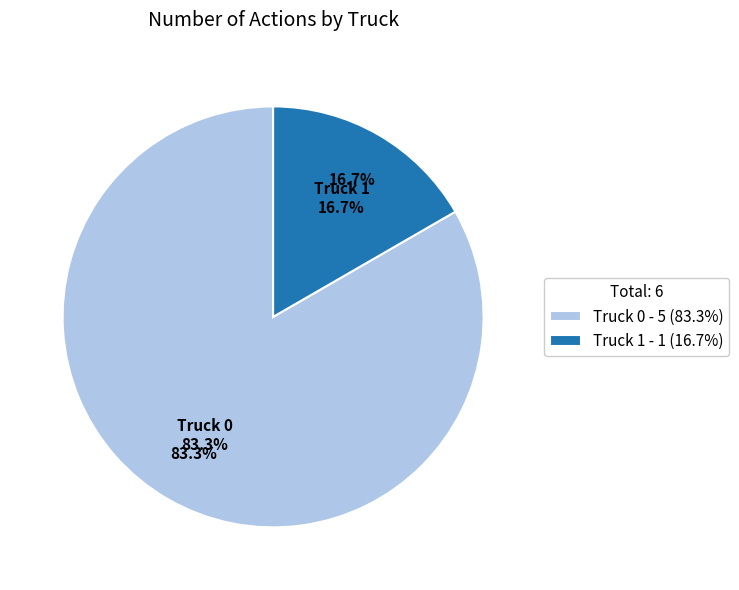

Count the number of slices in the pie.

2